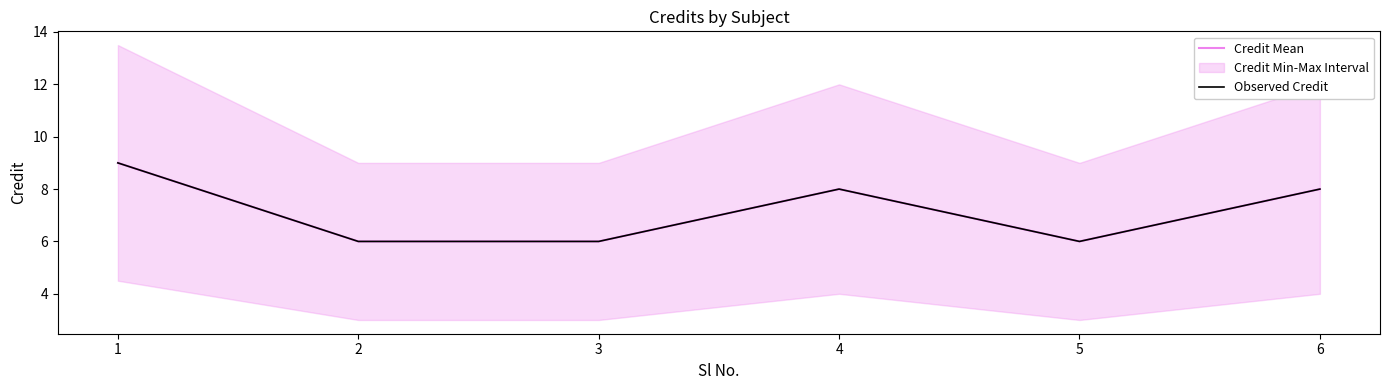

At which category does Credit Mean reach its first local valley?

5